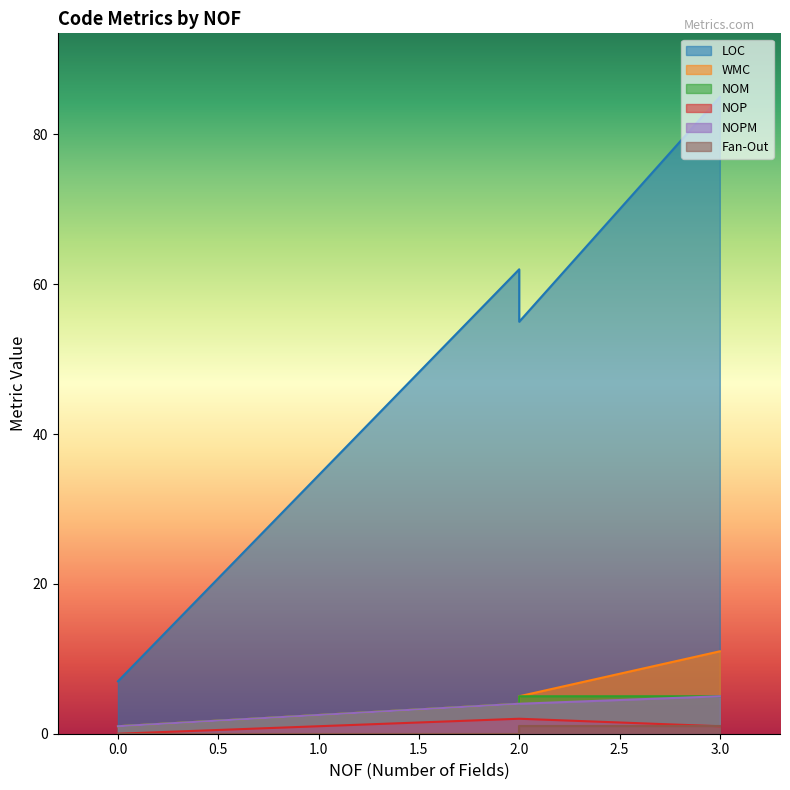

Between 3 and 2, which is larger?

3